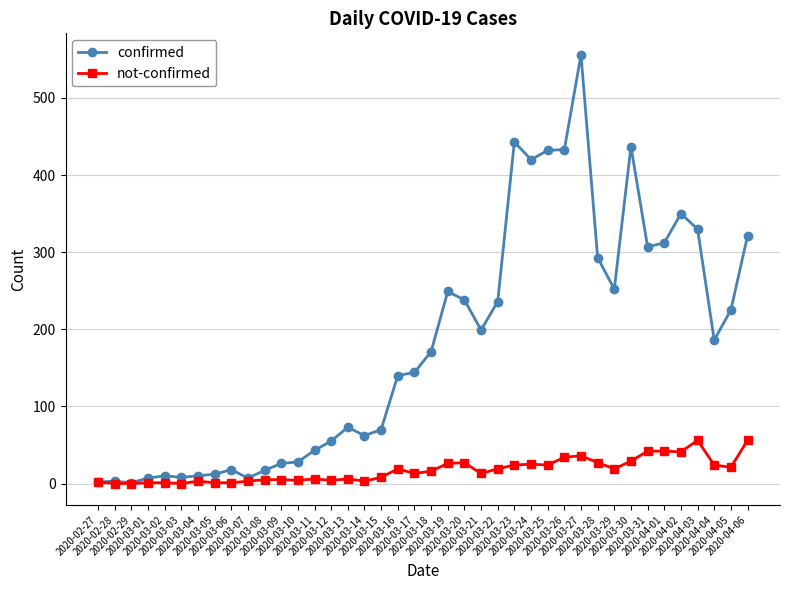

Is this an area chart (filled region under the line)?

No